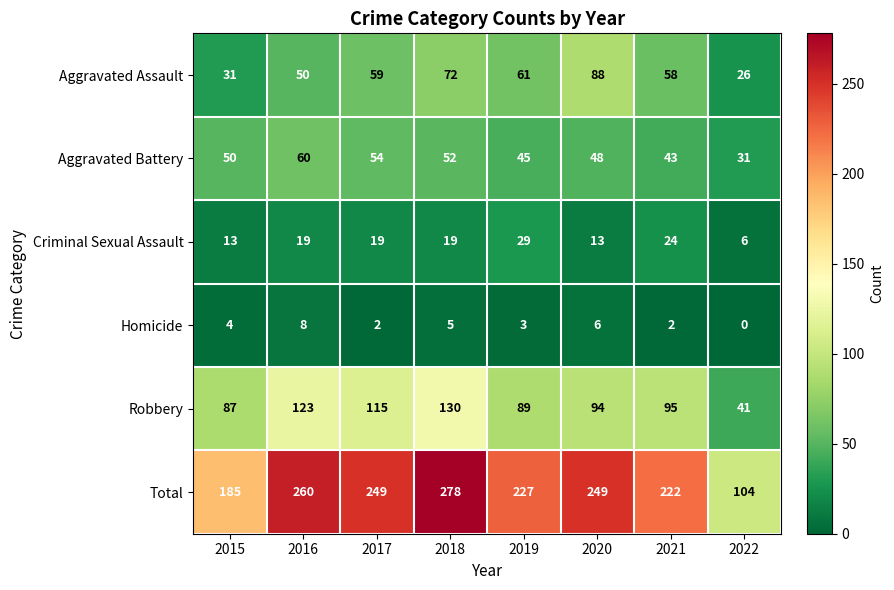

How many Criminal Sexual Assault values are between 13 and 24?

6